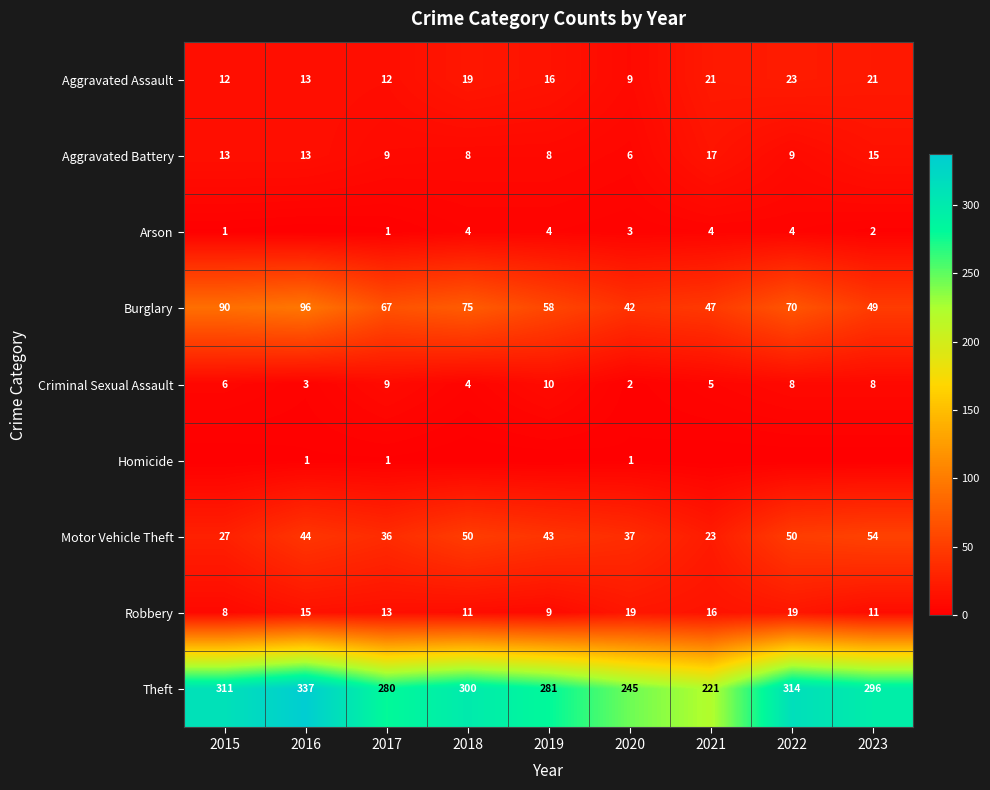

What is the difference between the maximum and second lowest values in the Robbery series?

10